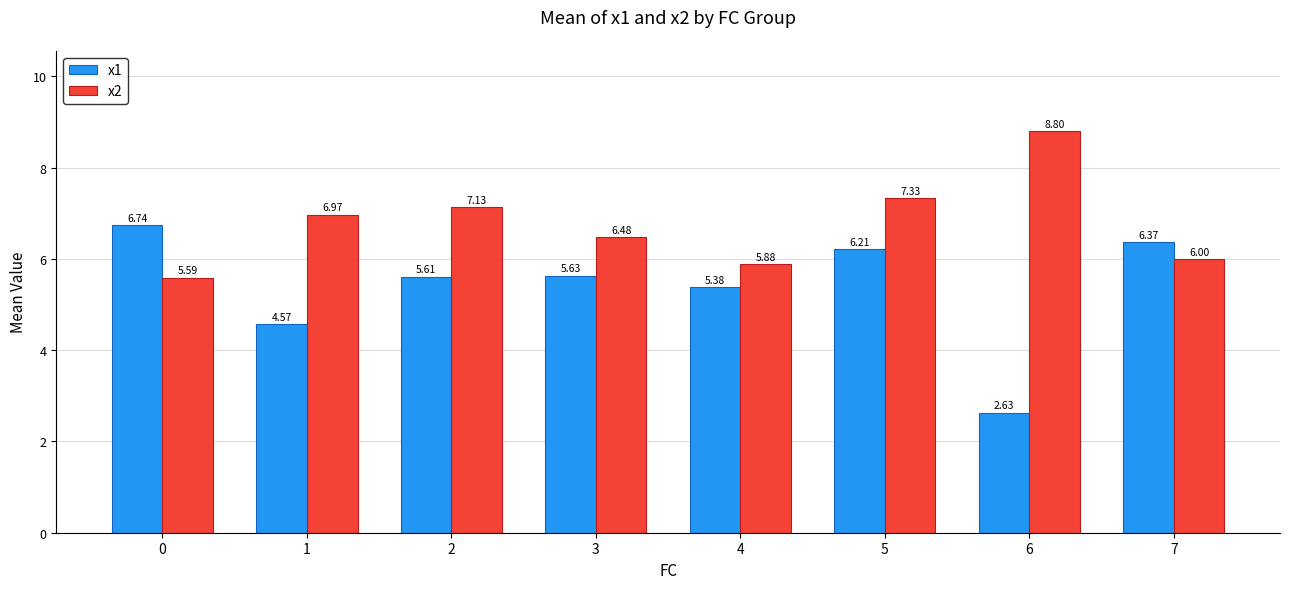

What are all the series names shown in the legend?

x1, x2